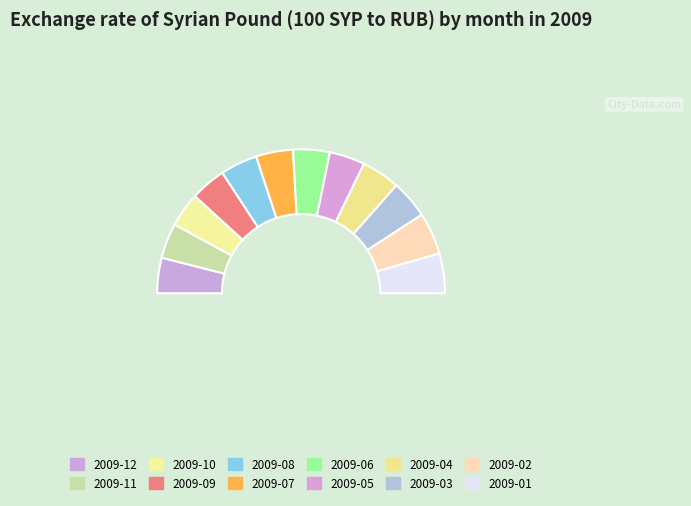

Which category has the biggest portion of the pie?

2009-02